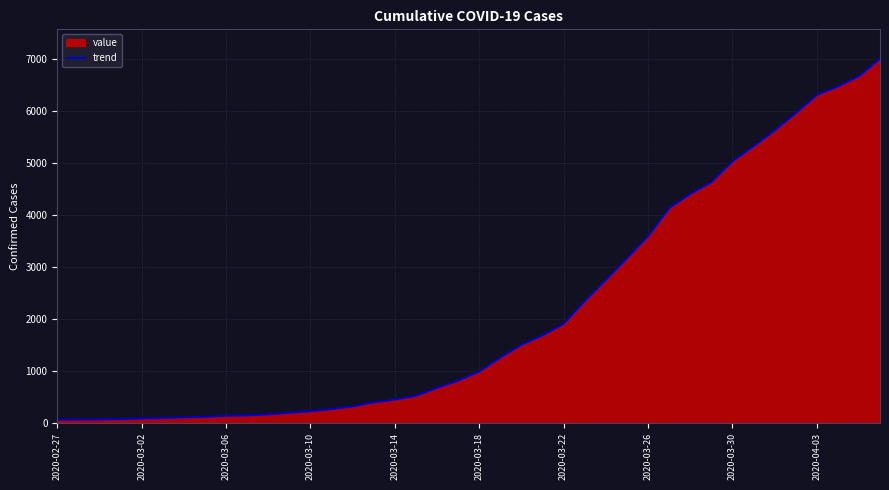

The value at 2020-03-30 is 5030. True or false?

True